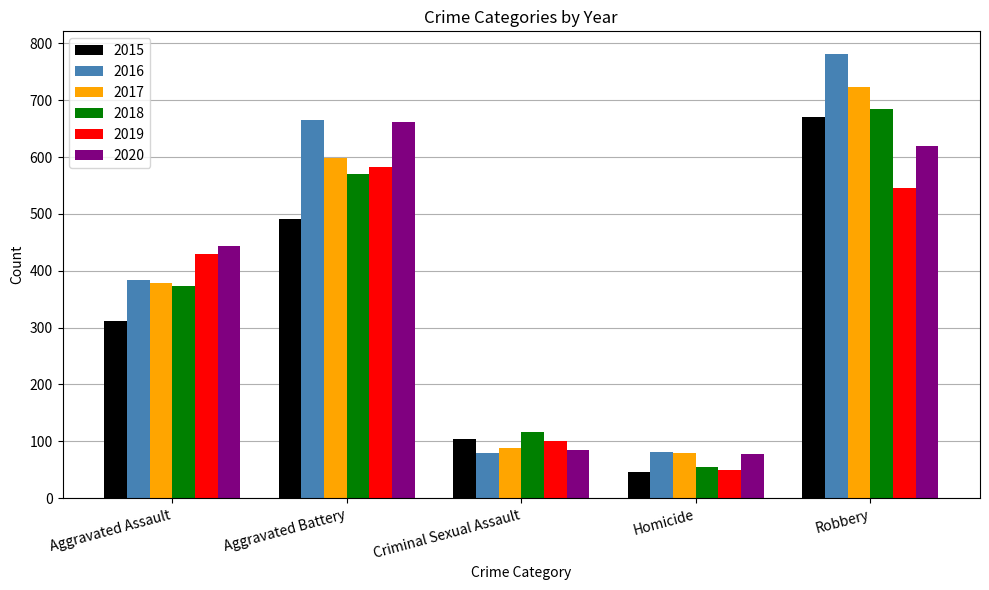

What is the total value across all series at Robbery?

4024